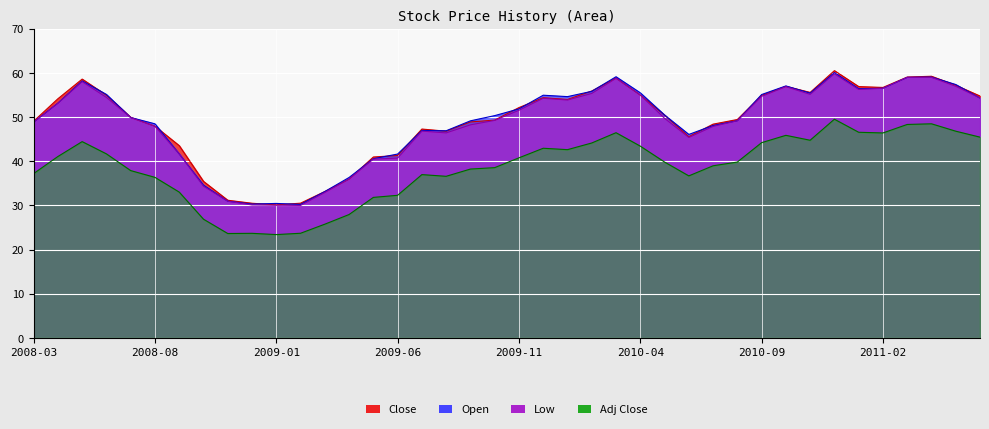

What is the label of the 33rd point from the left?

2010-11